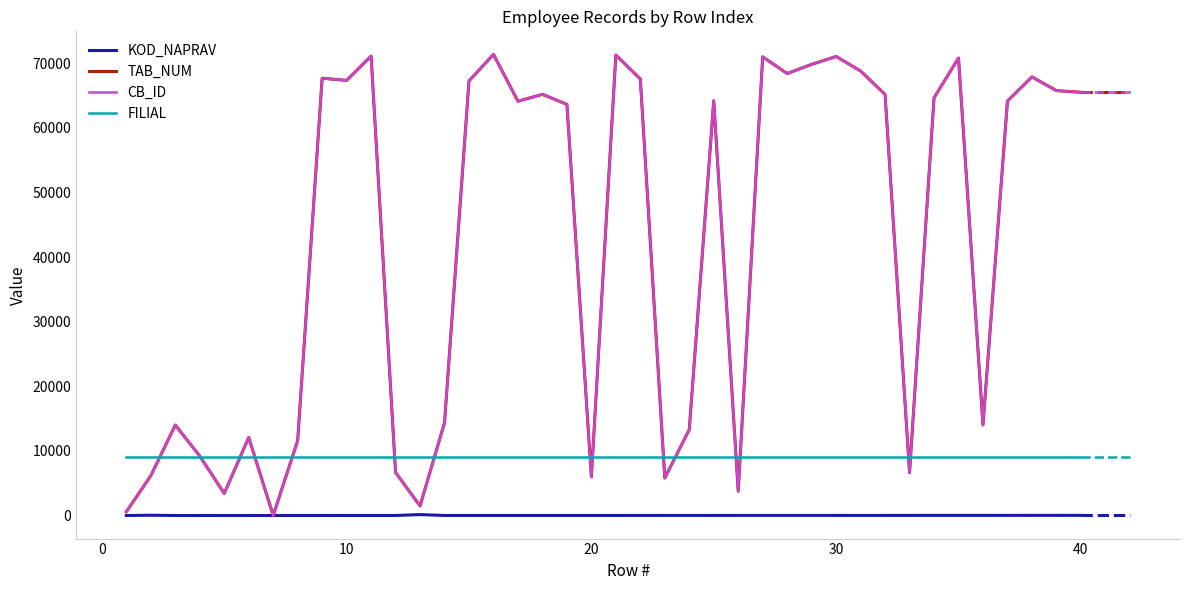

True or false: TAB_NUM and KOD_NAPRAV intersect in this chart.

False